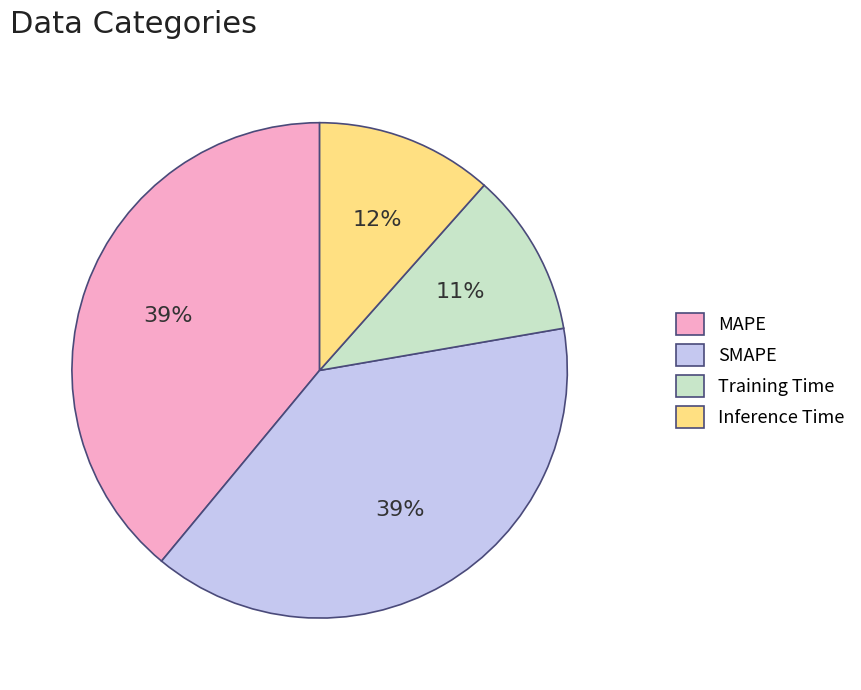

Is it true that SMAPE is 51% of the pie?

False